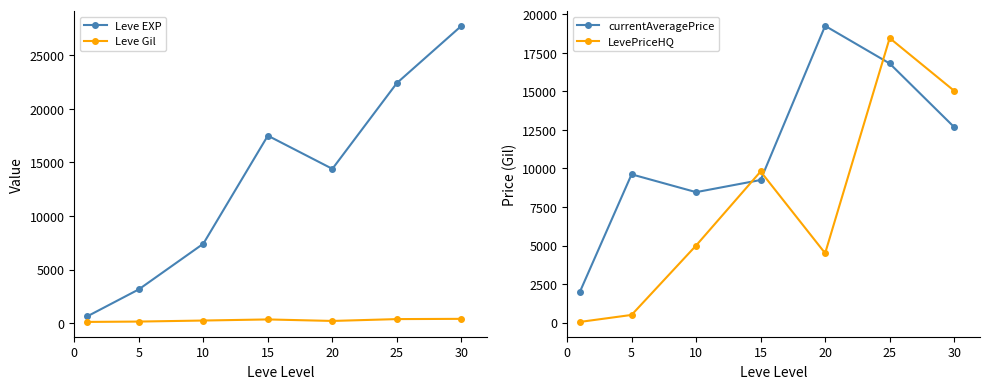

How many categories are shown in the chart?

7